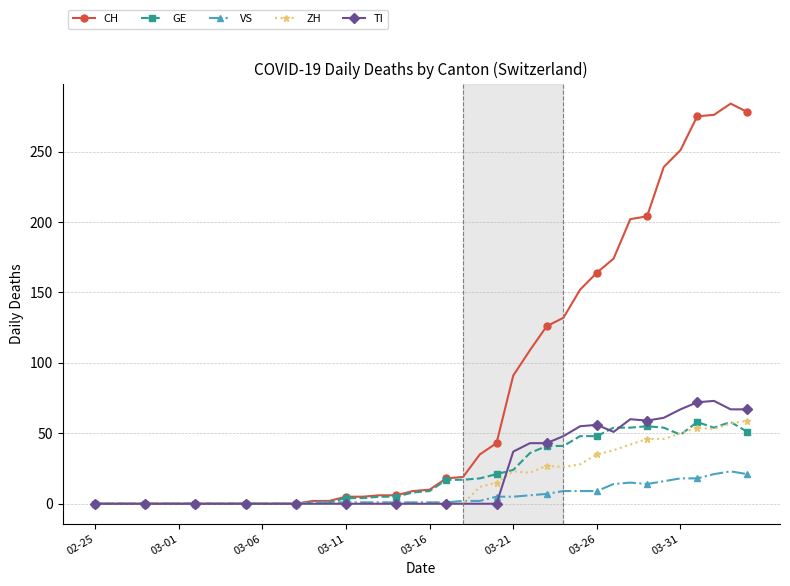

How many lines are shown in the chart?

5